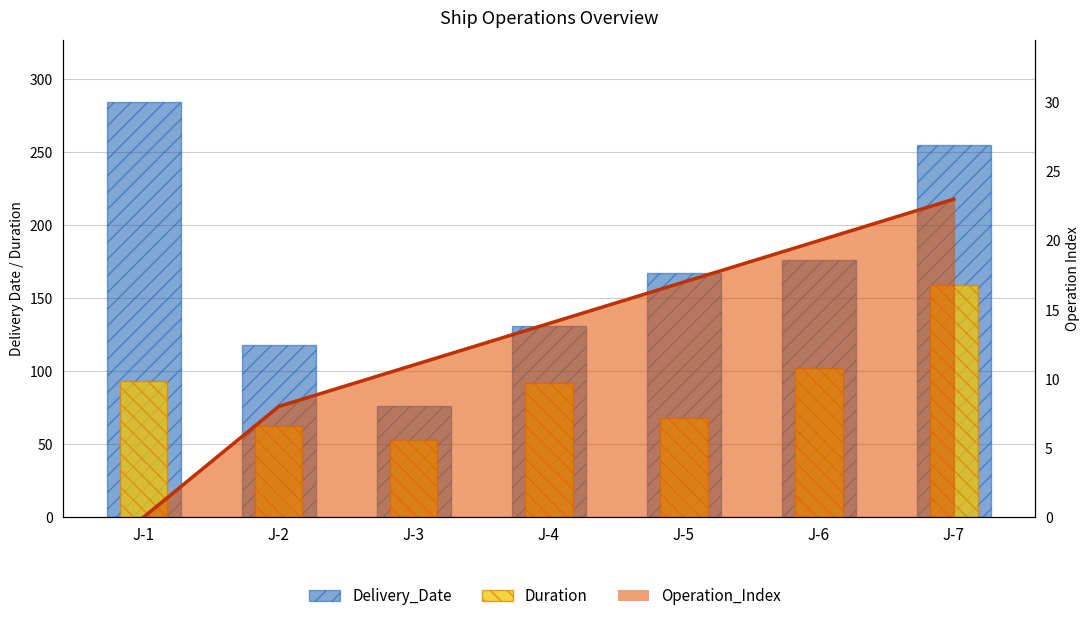

What is the sum of all Delivery_Date values?

1207